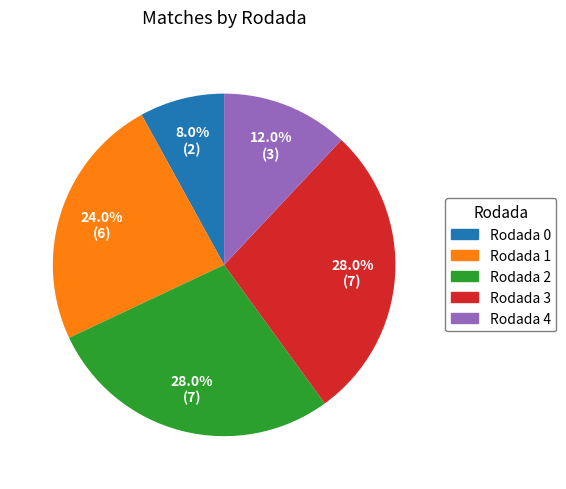

Which slice is the smallest?

Rodada 0